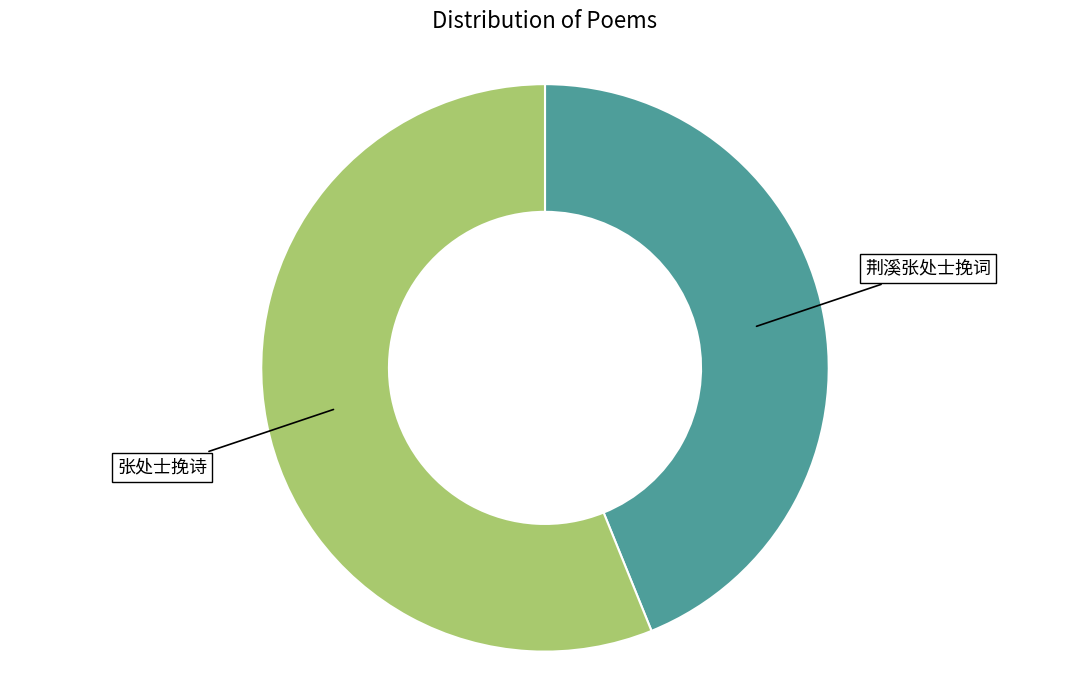

True or false: 荆溪张处士挽词 accounts for 29% of the total.

False